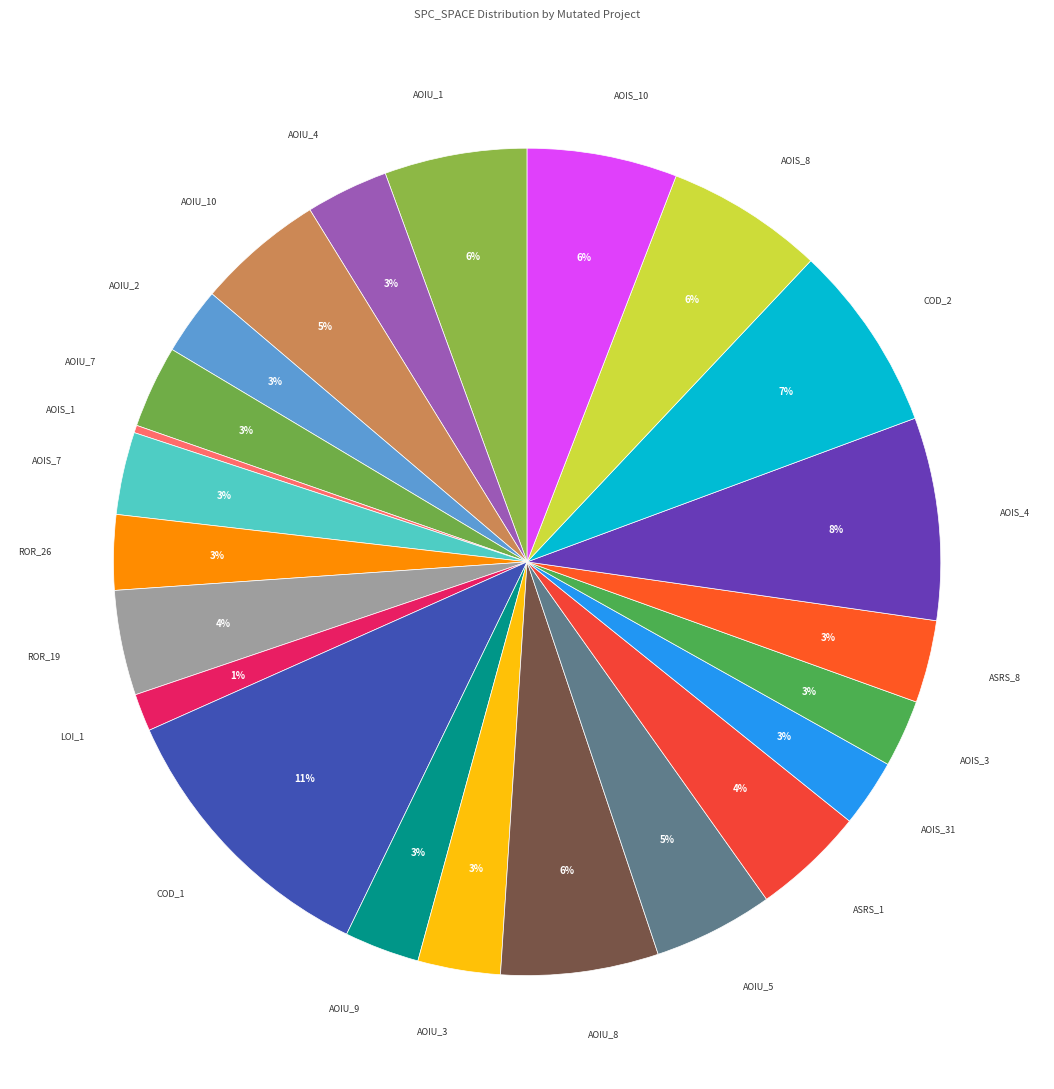

True or false: AOIS_4 accounts for 8% of the total.

True